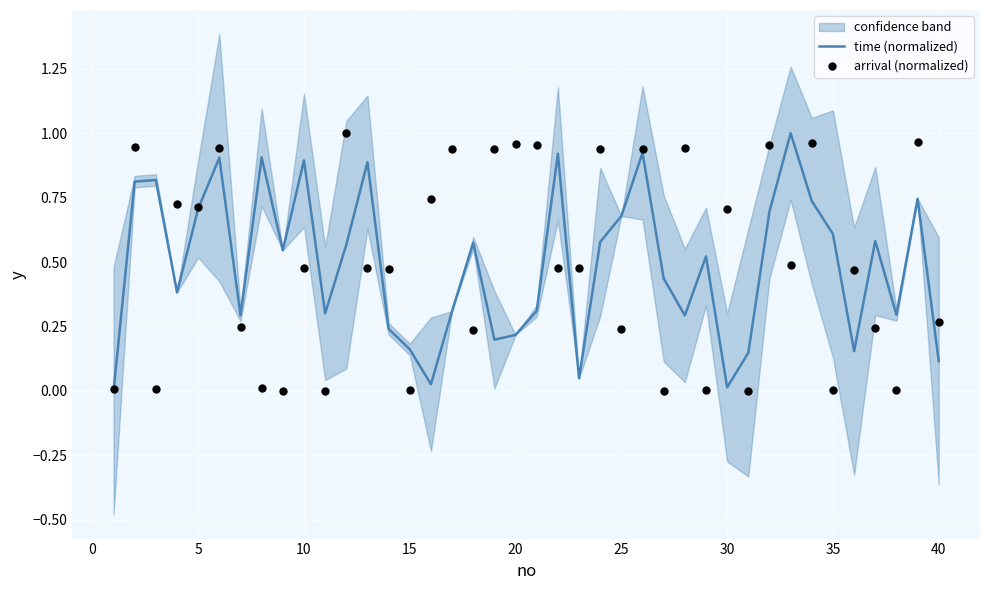

At how many categories does at least one series exceed 0?

40